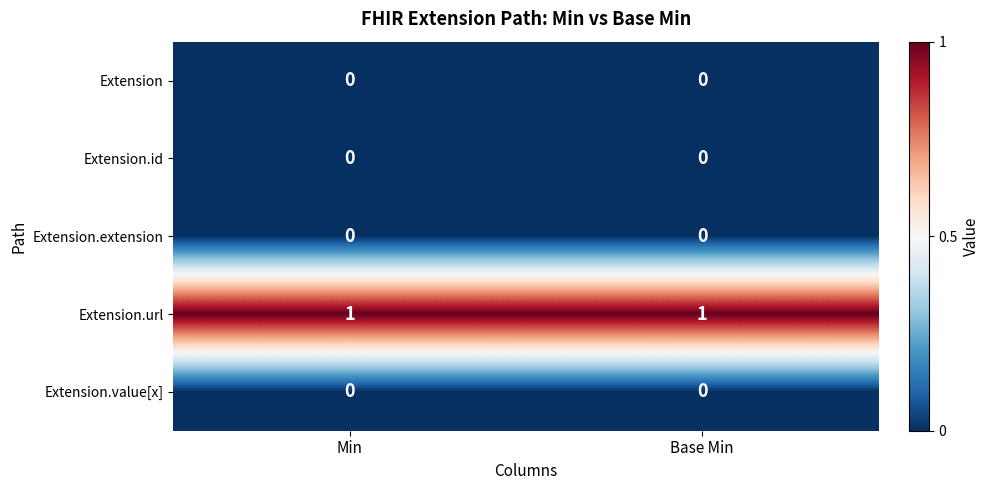

Reading left to right, transcribe all the data shown in this chart.

Extension: Min=0	Base Min=0
Extension.id: Min=0	Base Min=0
Extension.extension: Min=0	Base Min=0
Extension.url: Min=1	Base Min=1
Extension.value[x]: Min=0	Base Min=0